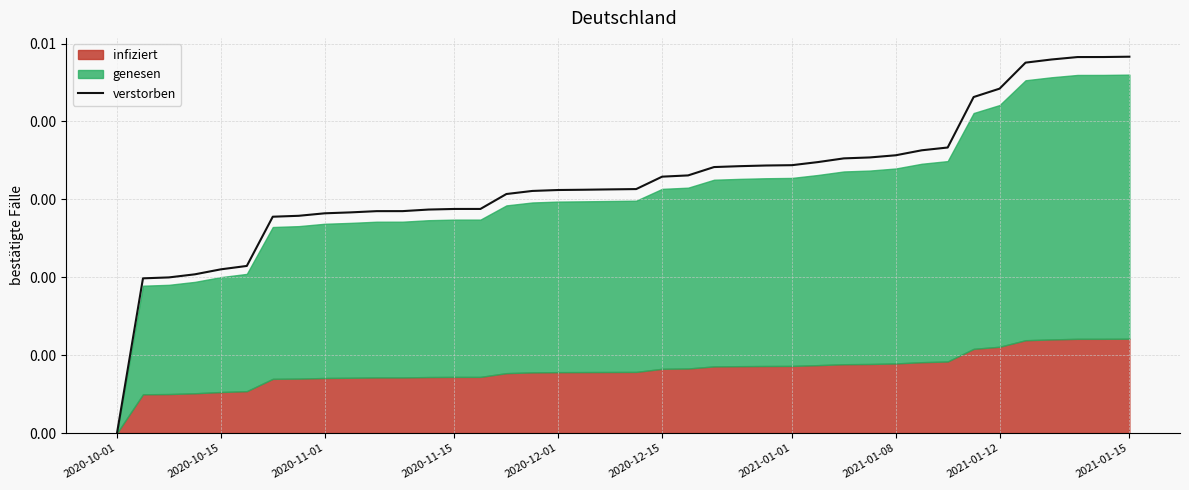

Reading right to left, list all the values displayed in this chart.

4831.0	4826.9	4826.4	4795.2	4754.9	4421.0	4313.3	3665.4	3629.6	3565.7	3537.9	3525.8	3478.2	3438.5	3434.4	3425.9	3414.4	3307.3	3291.2	3131.9	3127.8	3123.3	3119.8	3107.9	3068.4	2876.8	2876.7	2868.9	2848.8	2848.5	2832.7	2820.8	2788.9	2777.0	2145.2	2101.5	2037.6	1997.9	1986.0	0.0